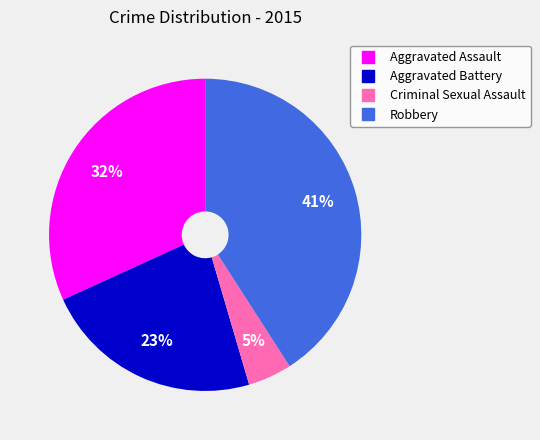

To the nearest percent, what is the average slice percentage?

25%